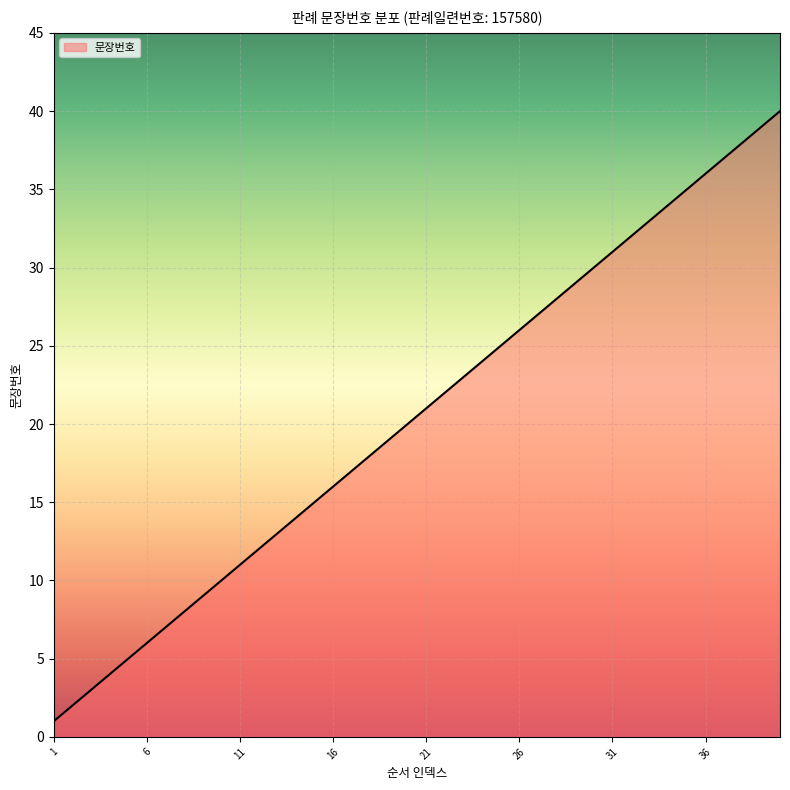

What is the minimum value shown in the chart?

1